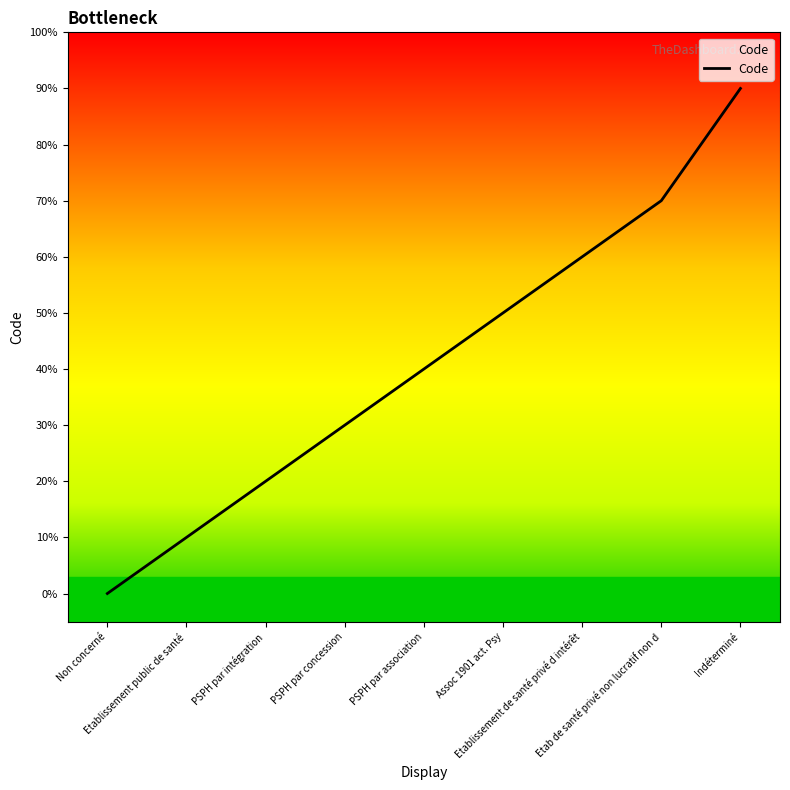

Rank the categories by value from highest to lowest.

Indéterminé, Etab de santé privé non lucratif non d, Etablissement de santé privé d intérêt, Assoc 1901 act. Psy, PSPH par association, PSPH par concession, PSPH par intégration, Etablissement public de santé, Non concerné